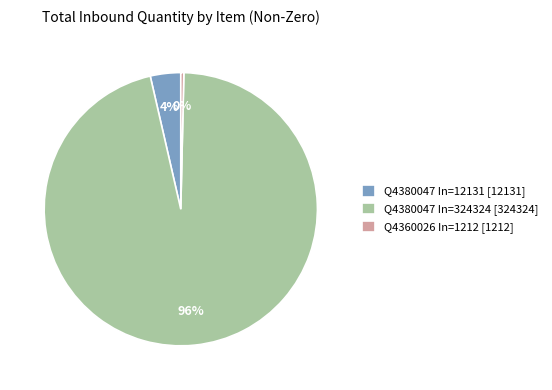

Is there any slice that represents more than half of the pie?

Yes